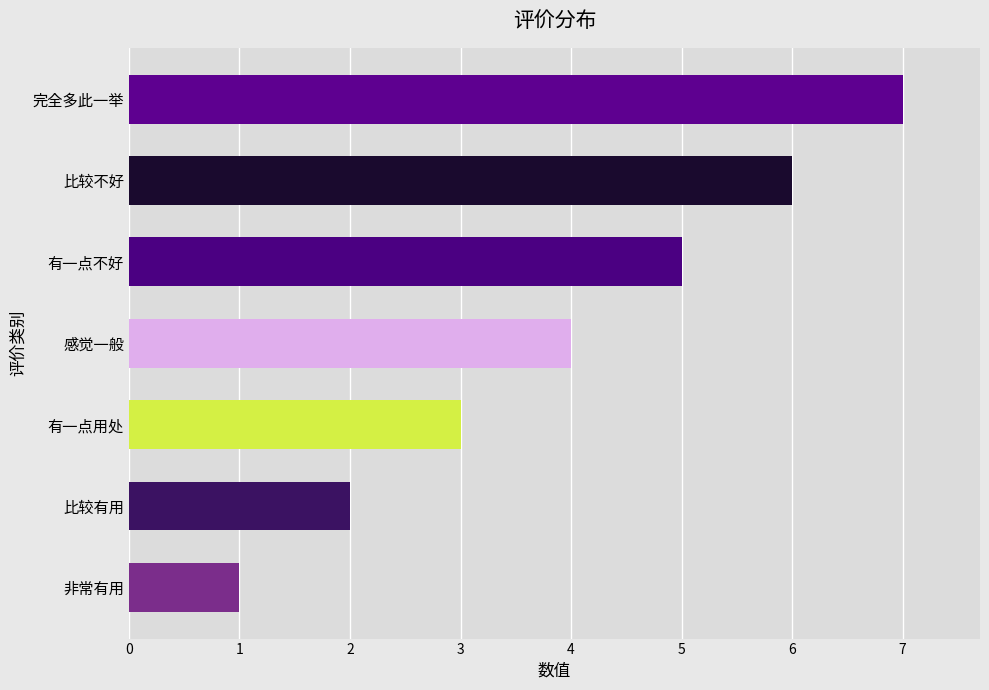

Rank the categories by value from highest to lowest.

完全多此一举, 比较不好, 有一点不好, 感觉一般, 有一点用处, 比较有用, 非常有用